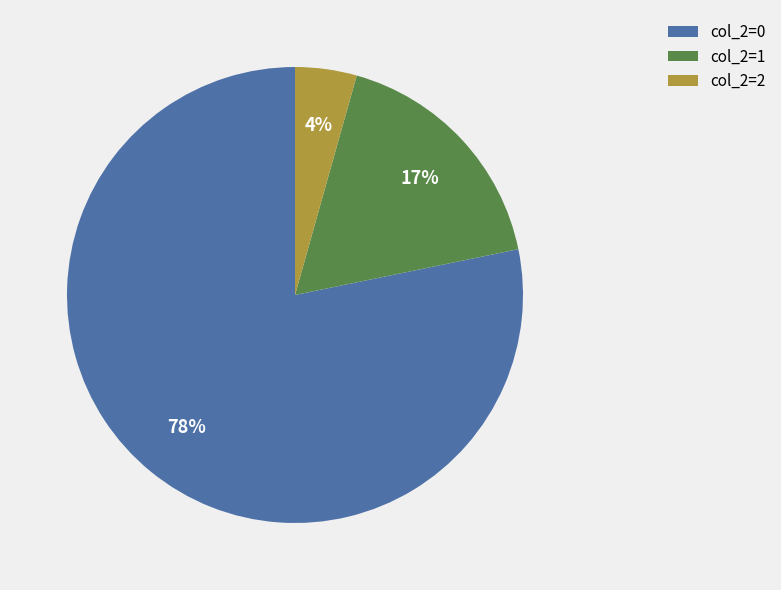

To the nearest percent, what is the average slice percentage?

33%